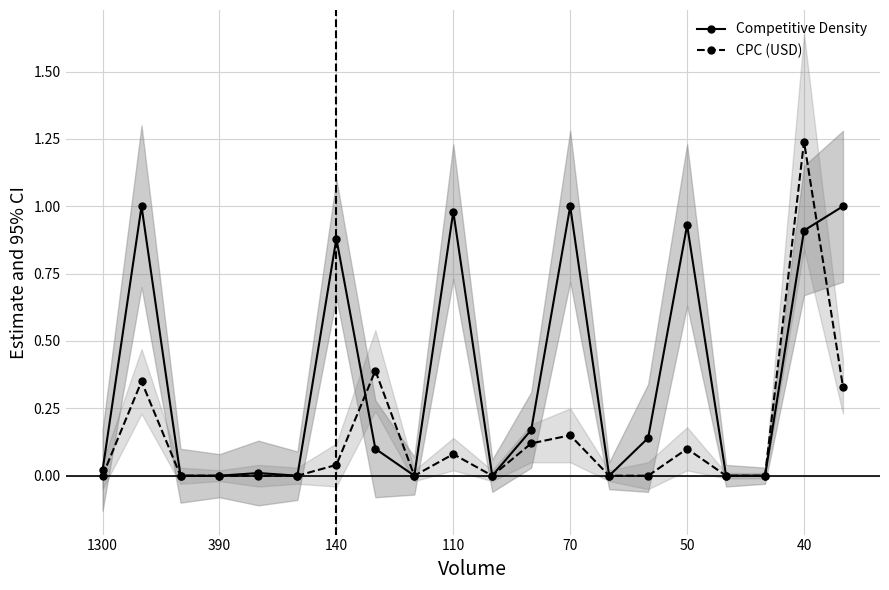

What position from the right is 13?

7